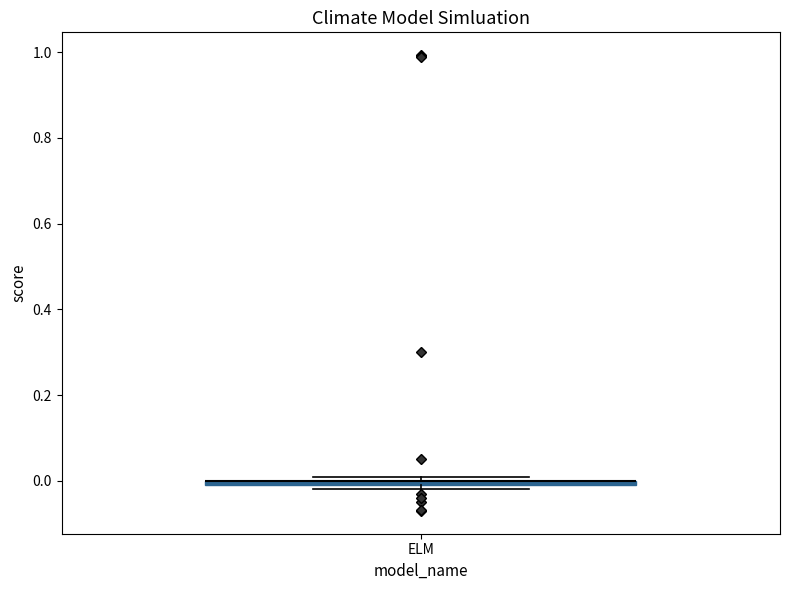

Where is the upper edge of the box for ELM on the y-axis? The values are not printed on the chart, so give them approximately, as read against the axis.

0.00